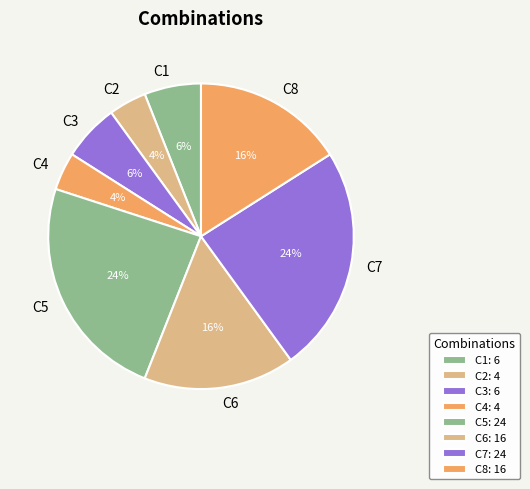

Do C2 and C1 together represent more than half of the pie?

No